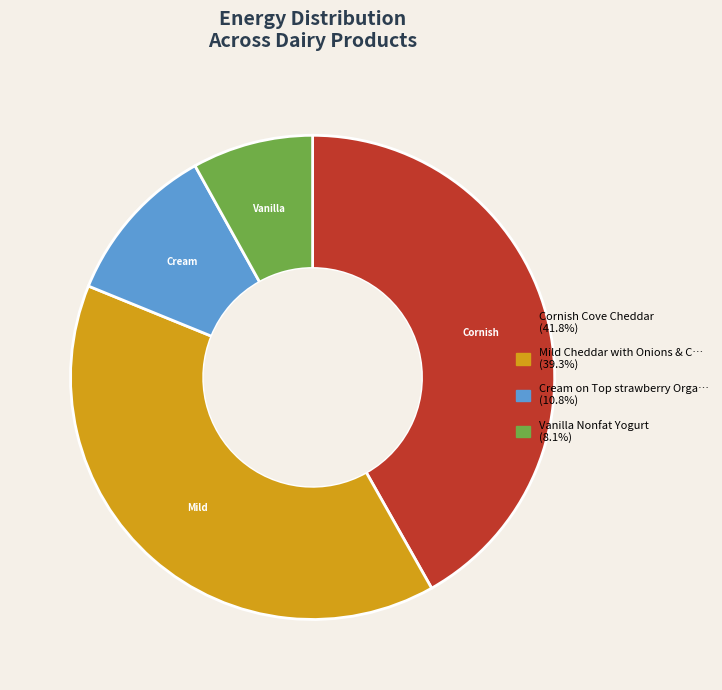

Is there a majority slice in this chart?

No